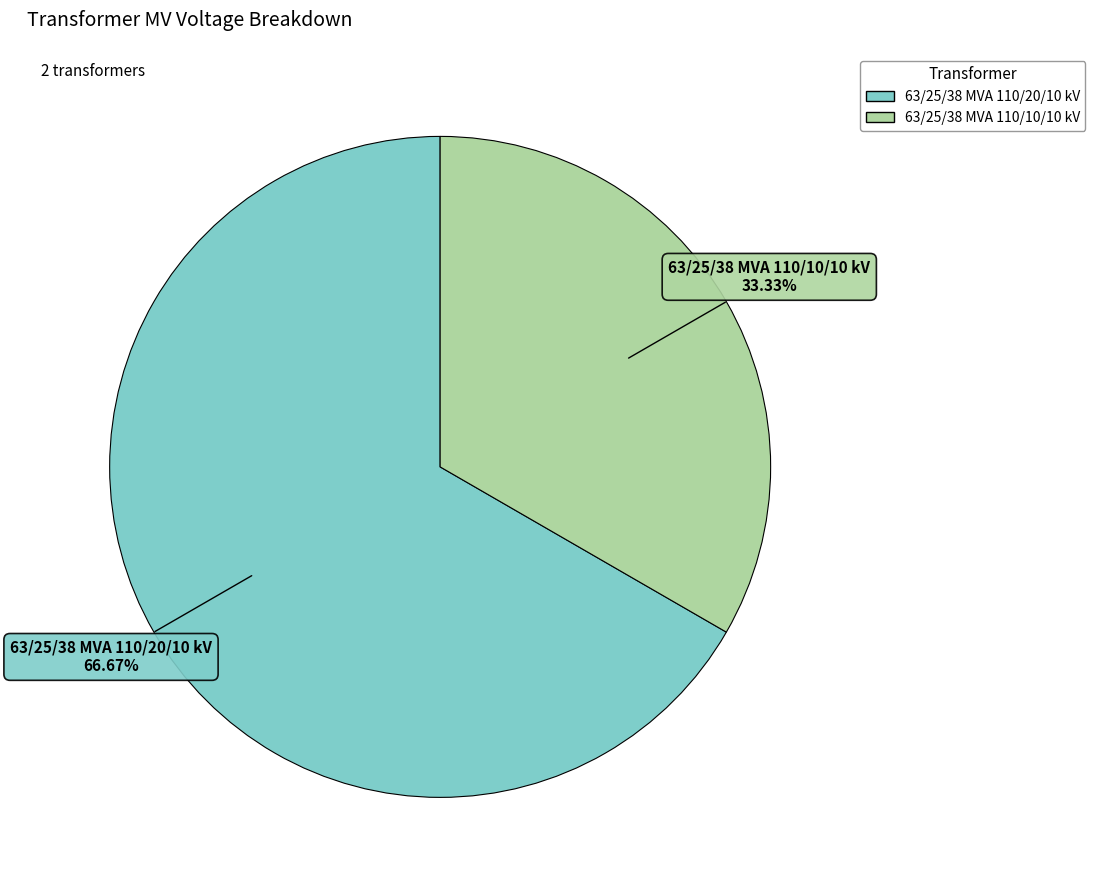

Rank the categories by value from highest to lowest.

63/25/38 MVA 110/20/10 kV, 63/25/38 MVA 110/10/10 kV